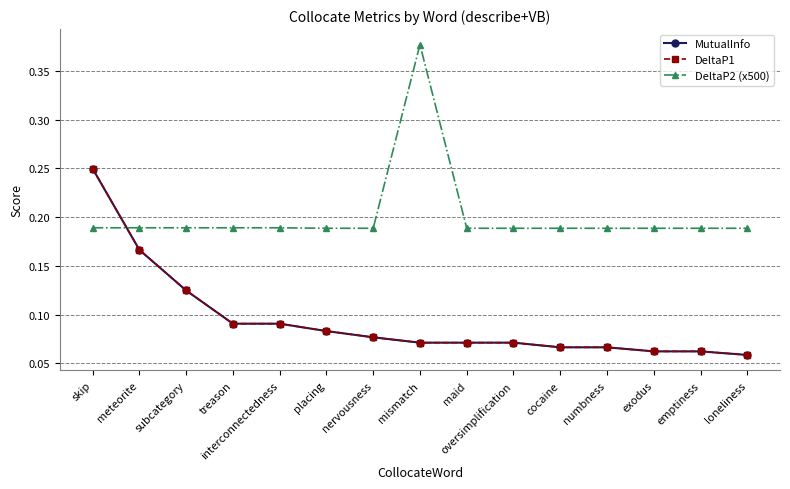

Rank the series by their maximum value, from highest to lowest.

DeltaP2 (x500), MutualInfo, DeltaP1